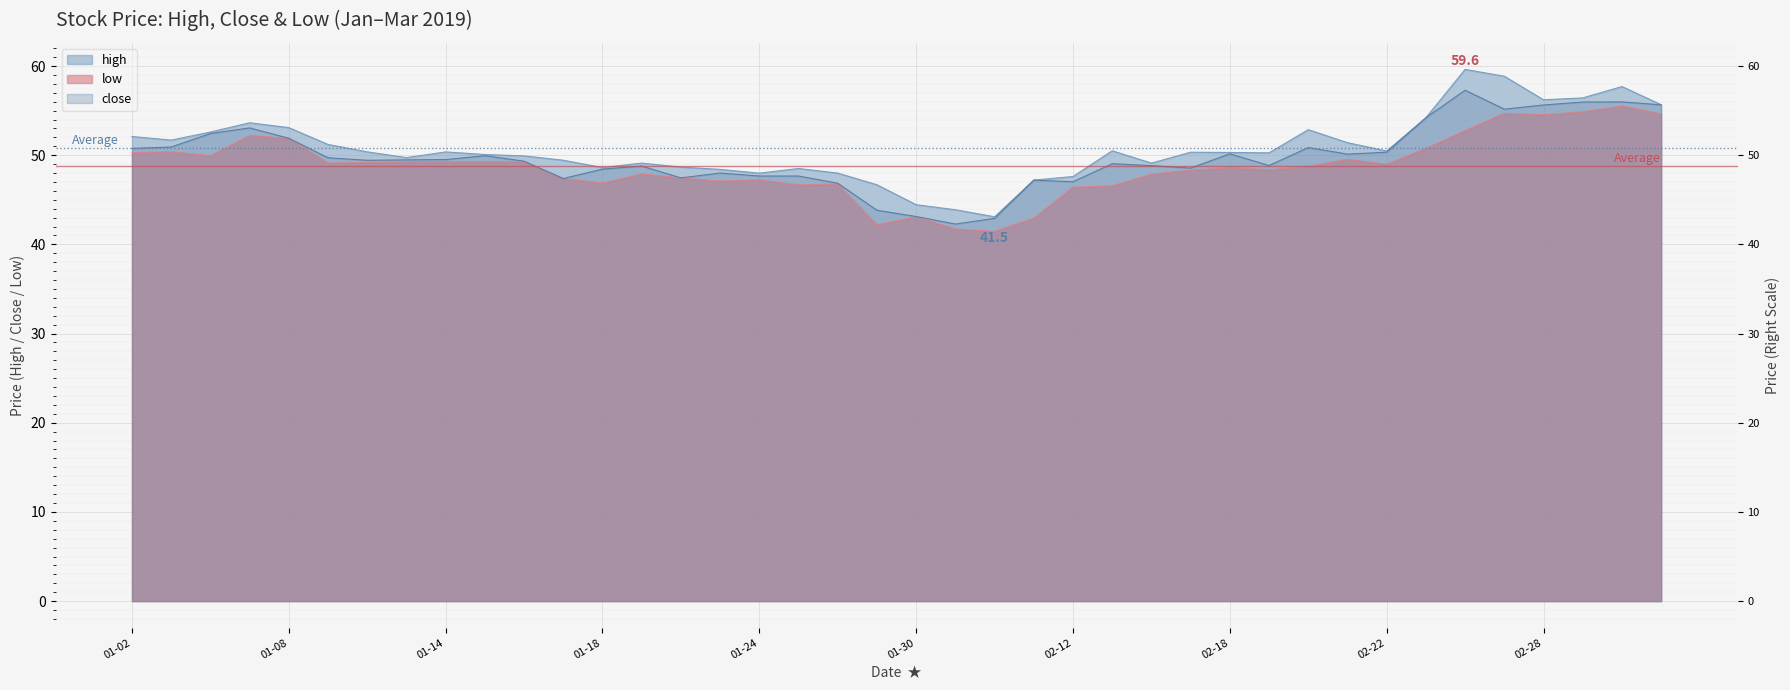

How many lines are shown in the chart?

3